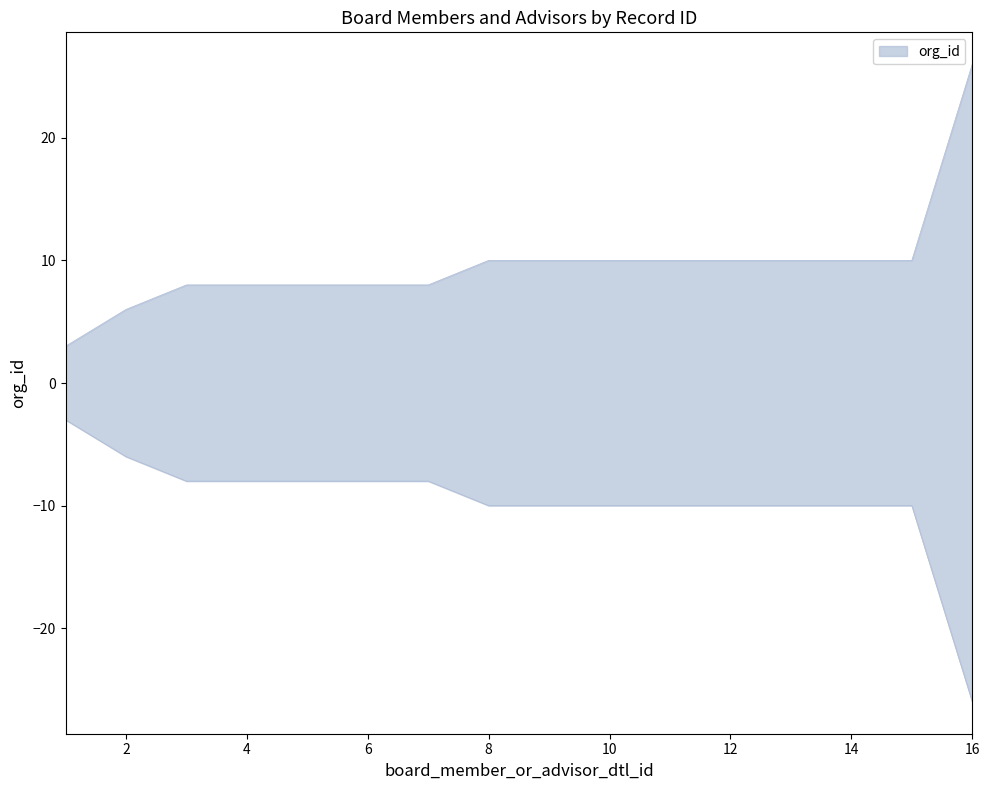

Between 2 and 13, which is larger?

13